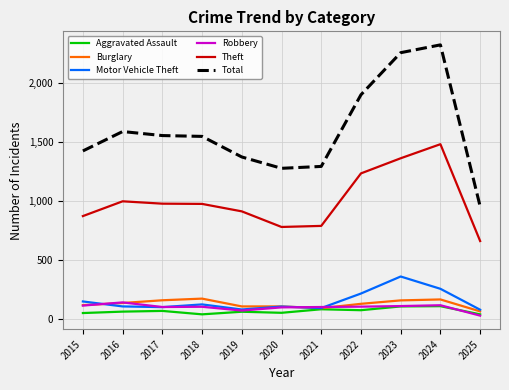

At how many categories does at least one series exceed 664?

11